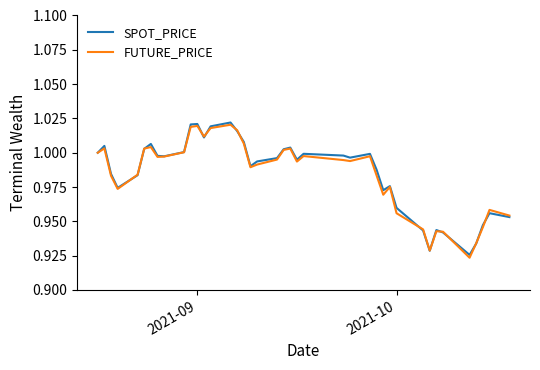

What is the difference between the second highest and minimum values in the SPOT_PRICE series?

0.1